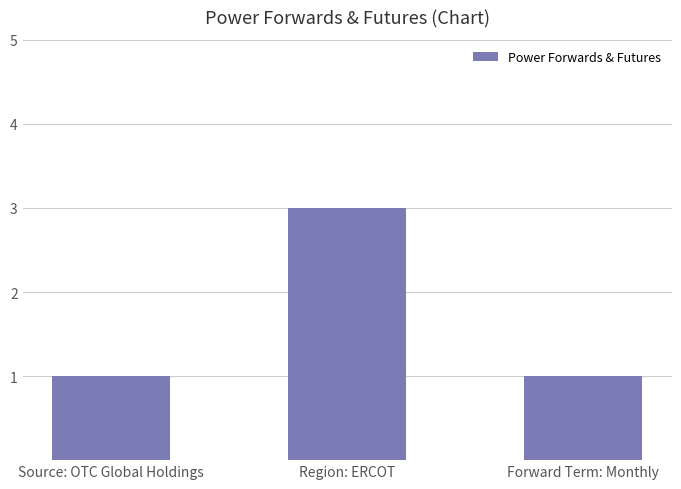

How many categories are shown in the chart?

3